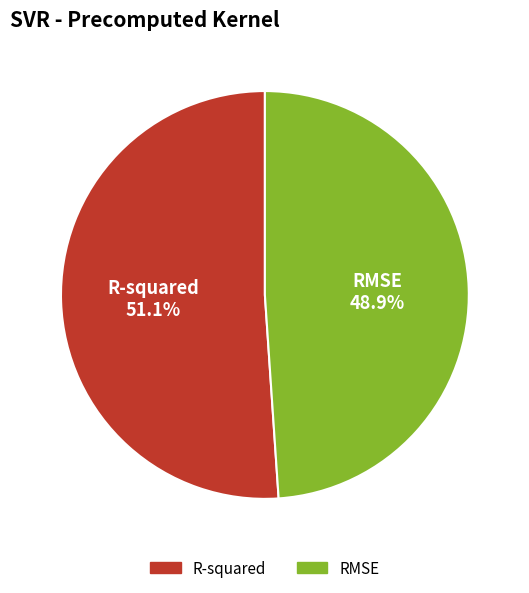

The RMSE slice represents 40% of the pie. True or false?

False